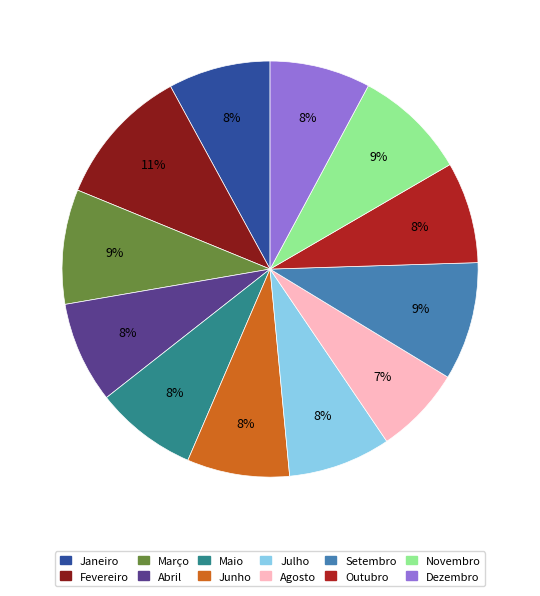

Do Junho and Março together represent more than half of the pie?

No